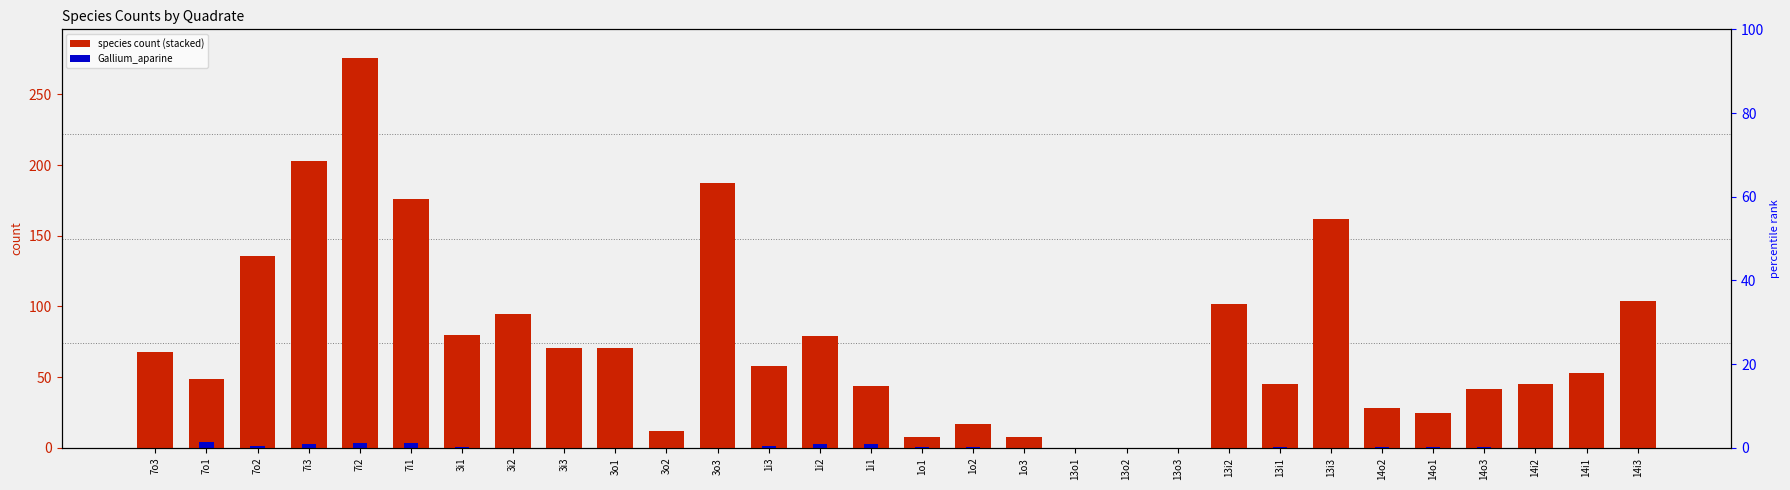

At which category is the sum across all series the highest?

3o3